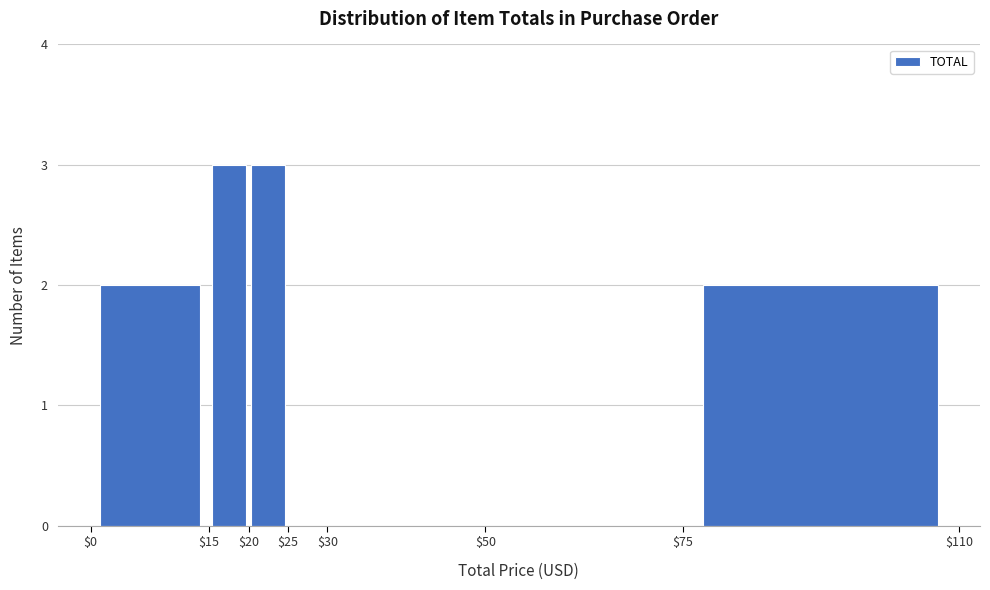

Reading left to right, transcribe this chart: for each bar, give the range it covers on the x-axis and its height. The values are not printed on the chart, so give them approximately, as read against the axis.

$0 to $15: 2
$15 to $20: 3
$20 to $25: 3
$25 to $30: 0
$30 to $50: 0
$50 to $75: 0
$75 to $110: 2